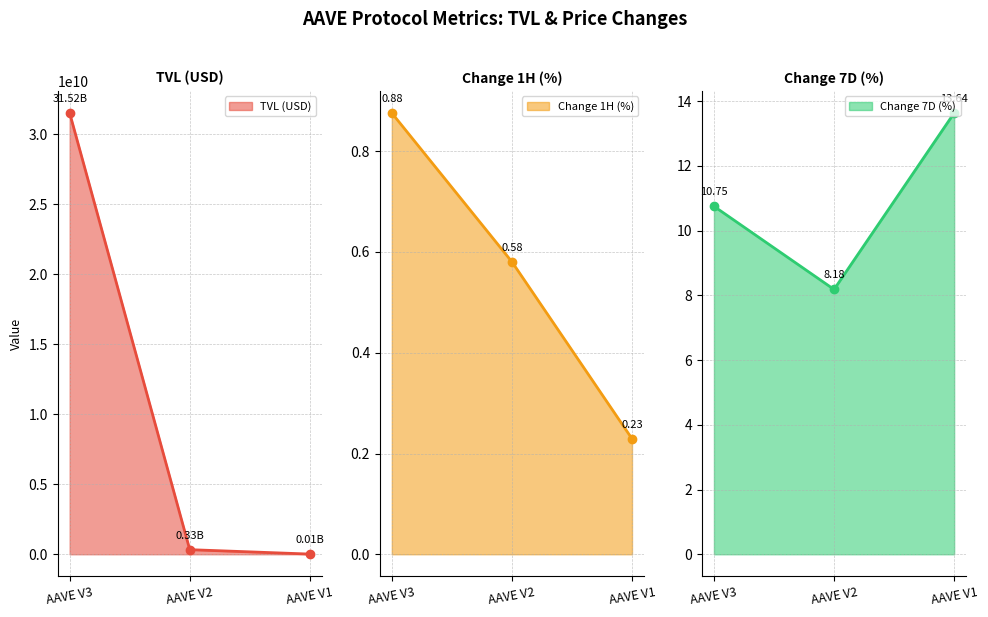

Which series changed the most between AAVE V3 and AAVE V2?

TVL (USD)